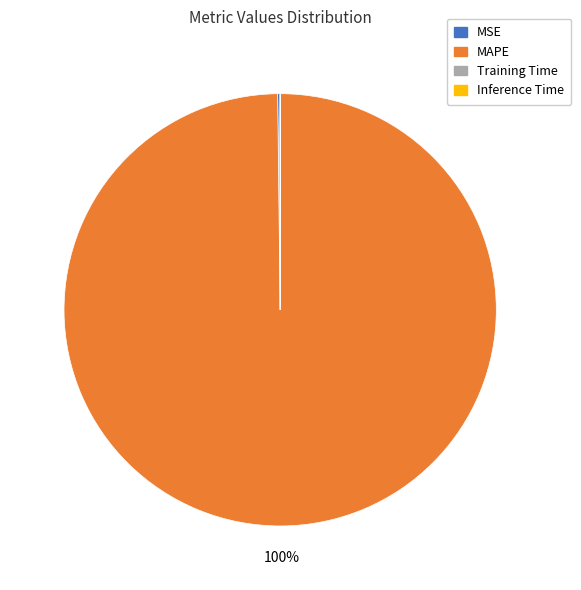

To the nearest percent, what is the difference between the largest and smallest slice percentages?

100%